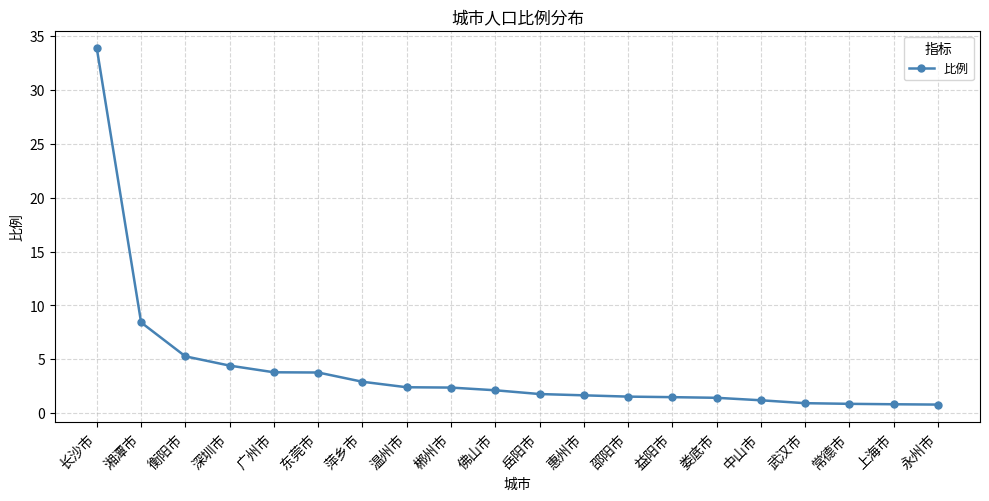

Which has a higher value, 郴州市 or 武汉市?

郴州市